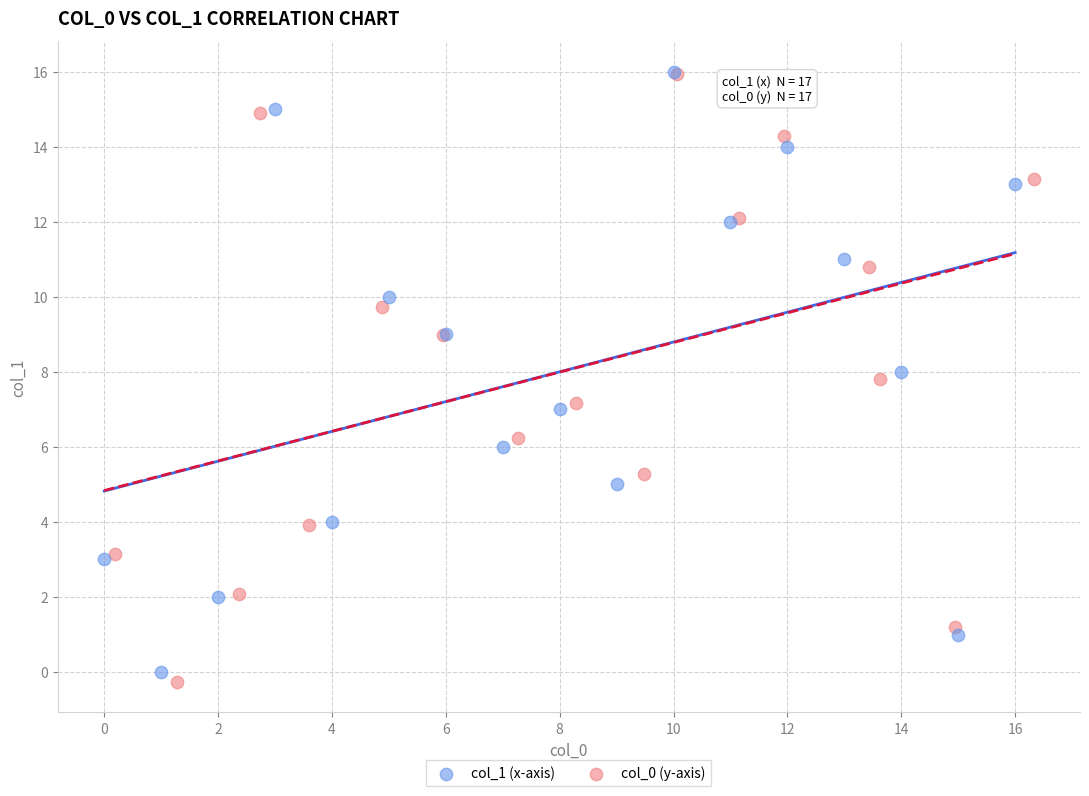

Which series has the widest spread of Y values?

col_0 (y-axis)